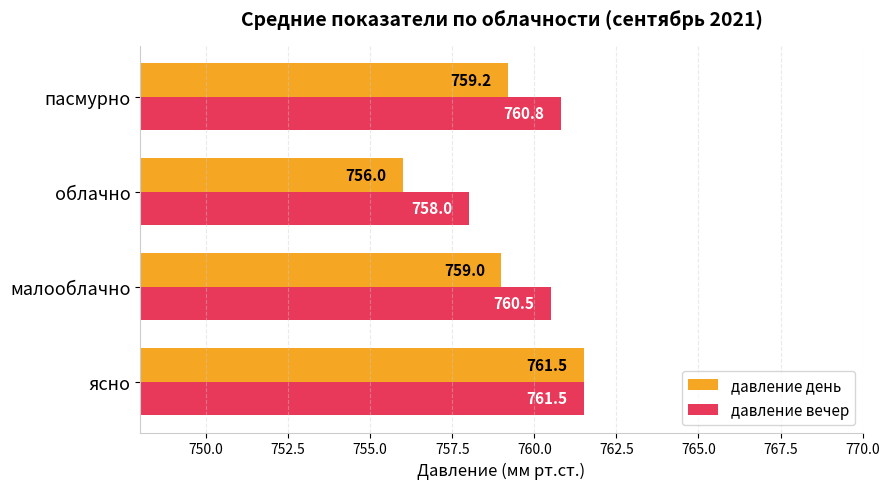

The давление вечер series shows 168.8 at облачно. True or false?

False